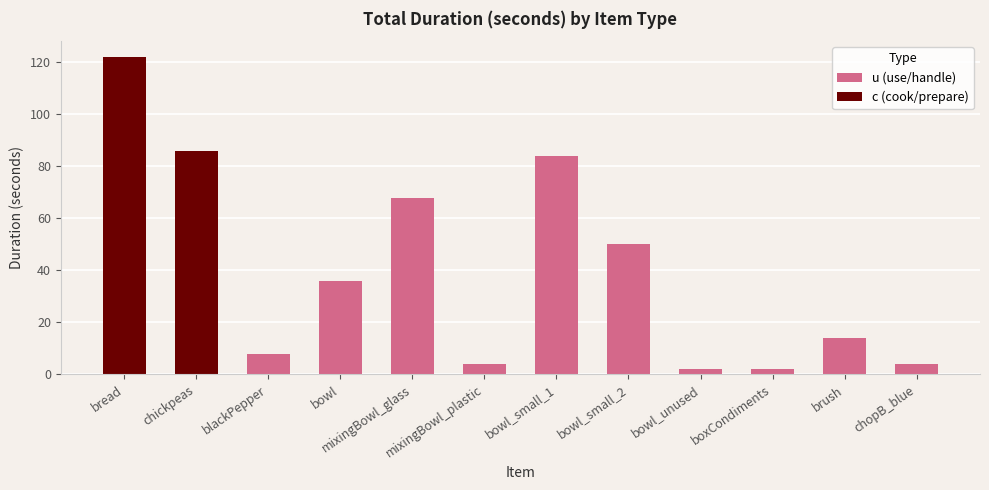

At which category is the sum across all series the highest?

bread